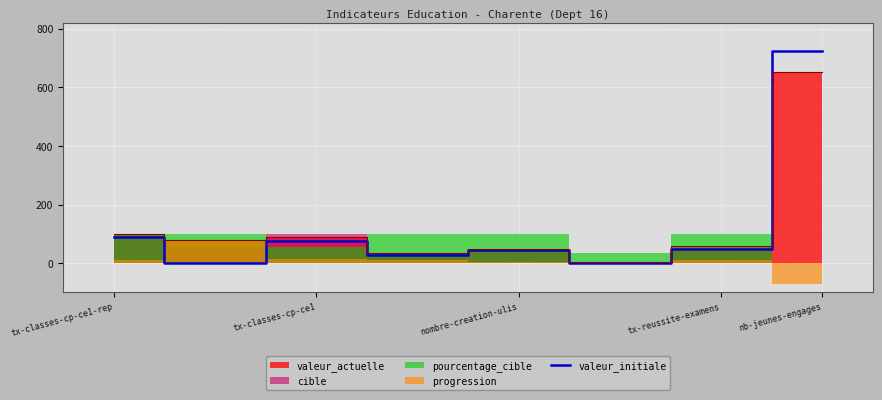

Read the valeur_initiale value at nb-jeunes-engages.

724.0